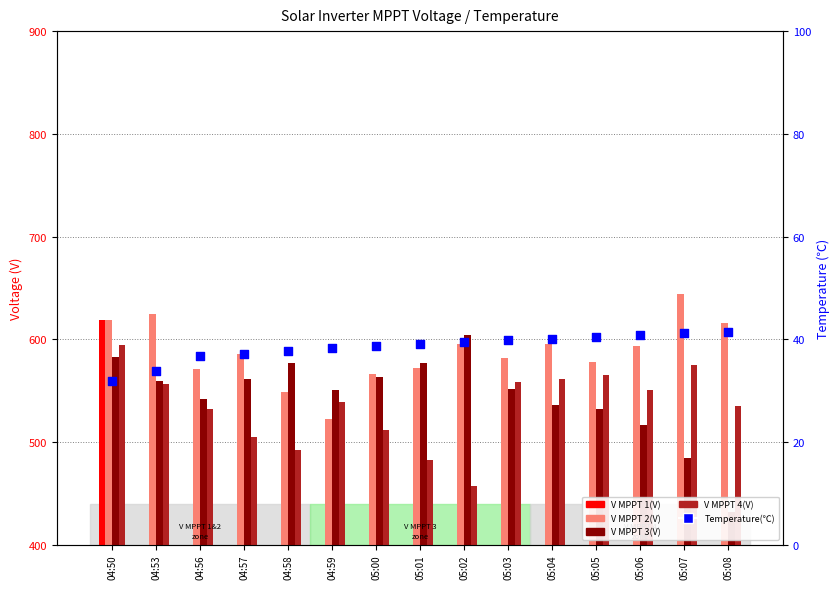

Which series contains the highest Y value?

V MPPT 2(V)